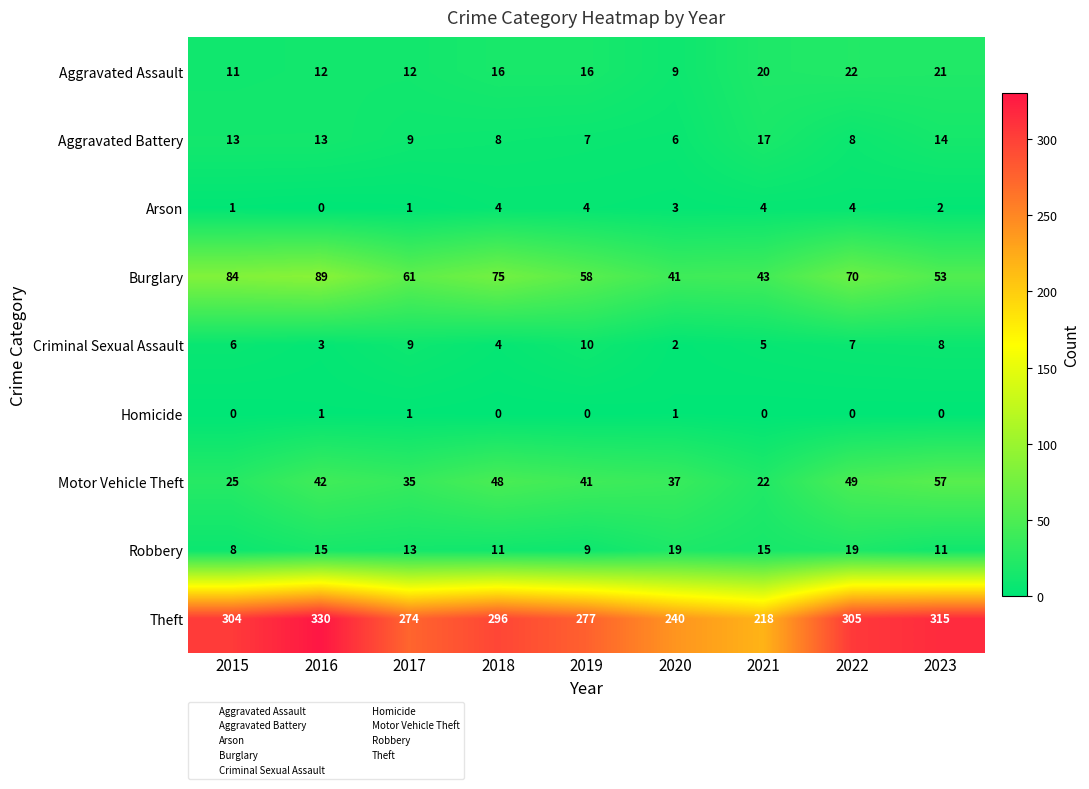

What is the sum of the Aggravated Battery values at 2022 and 2017?

17